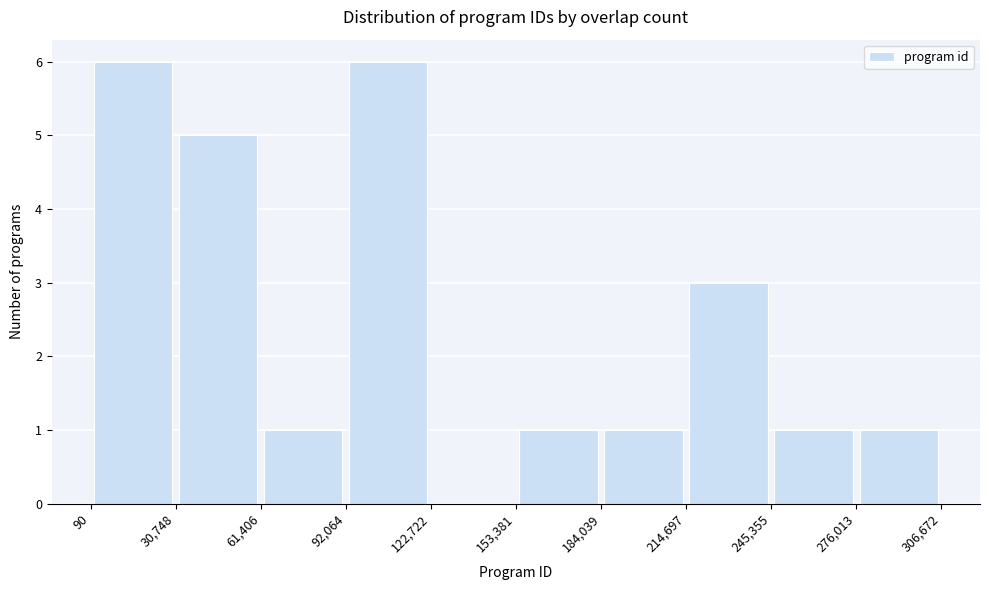

Reading left to right, transcribe this chart: for each bar, give the range it covers on the x-axis and its height. The values are not printed on the chart, so give them approximately, as read against the axis.

90 to 30,748: 6
30,748 to 61,406: 5
61,406 to 92,064: 1
92,064 to 122,722: 6
122,722 to 153,381: 0
153,381 to 184,039: 1
184,039 to 214,697: 1
214,697 to 245,355: 3
245,355 to 276,013: 1
276,013 to 306,672: 1